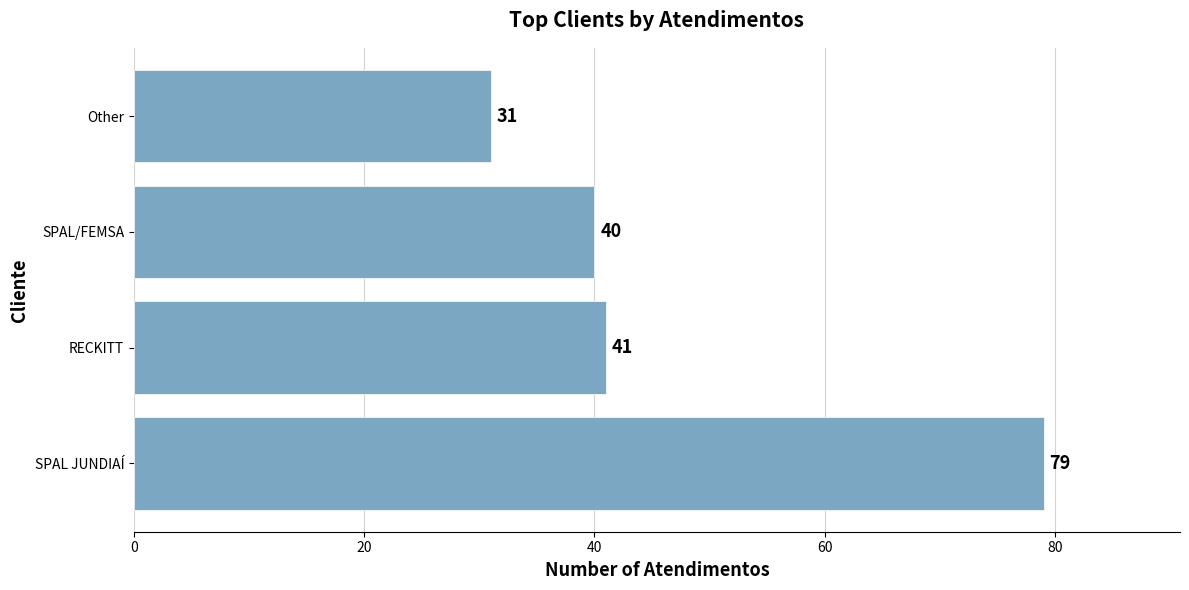

Which has a higher value, RECKITT or Other?

RECKITT